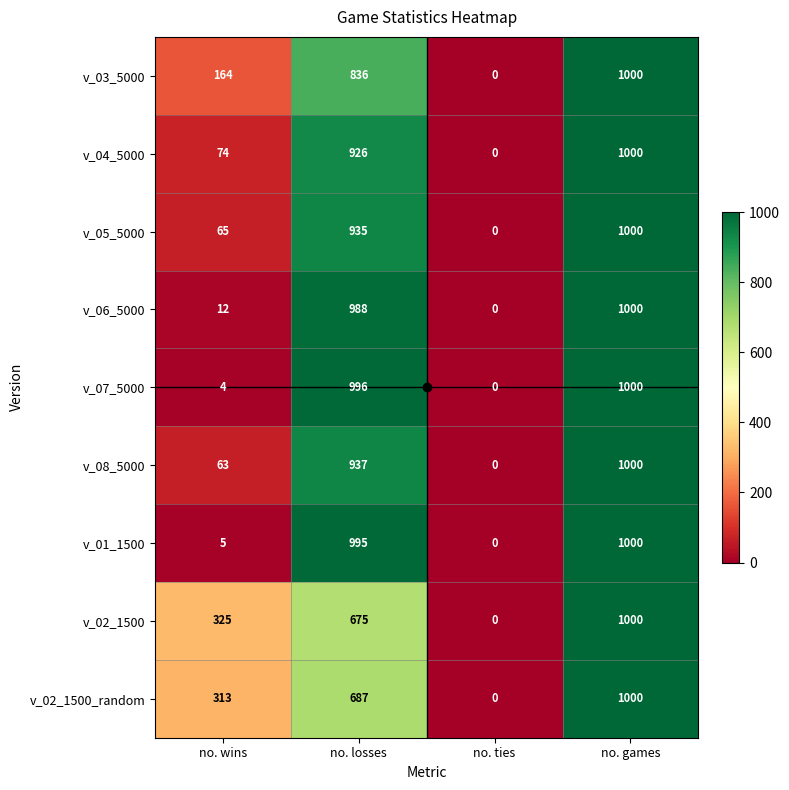

Between no. wins and no. games, which series saw the biggest shift?

v_07_5000